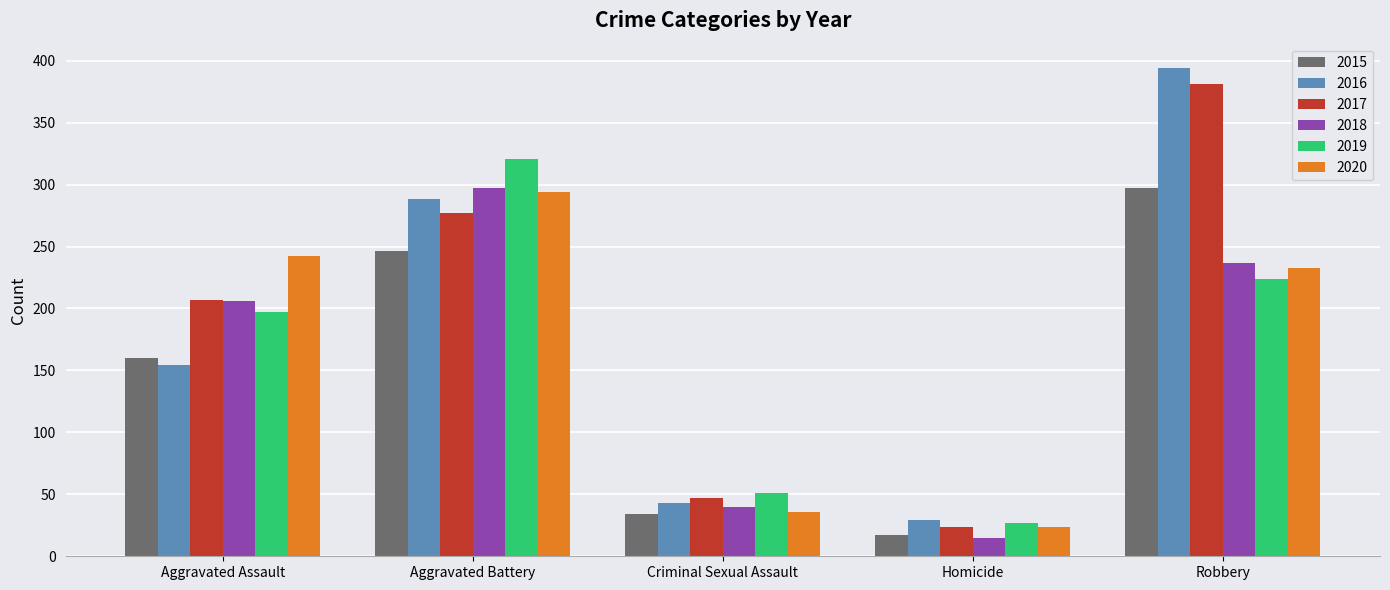

True or false: 2019 has a value of 197 at Aggravated Assault.

True